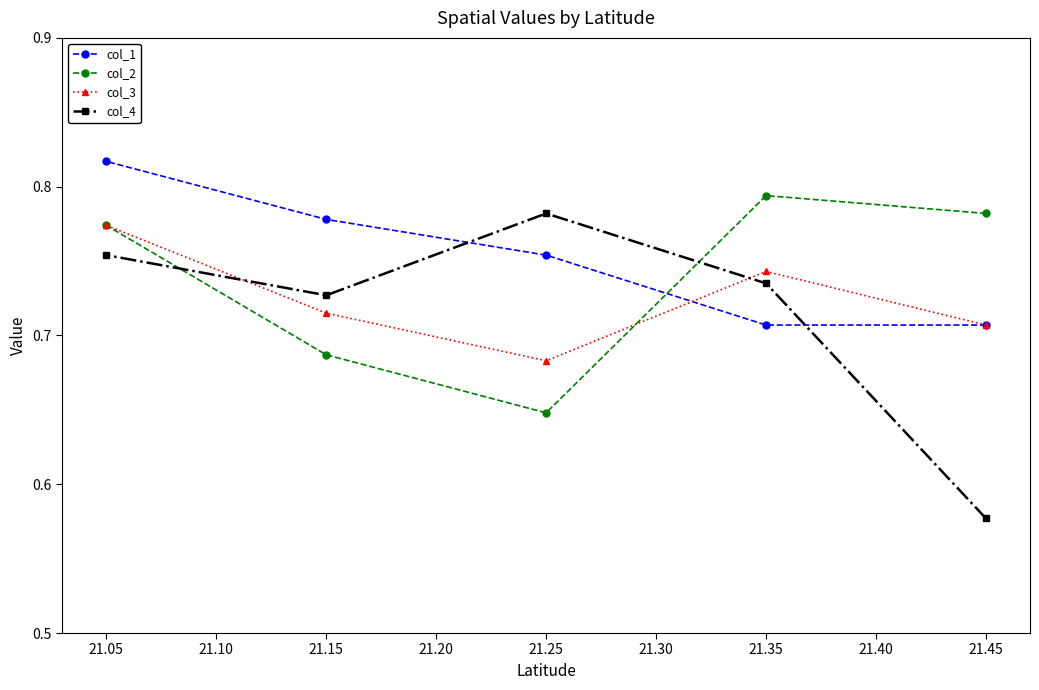

Rank the categories by col_2 value from highest to lowest.

21.35, 21.45, 21.05, 21.15, 21.25